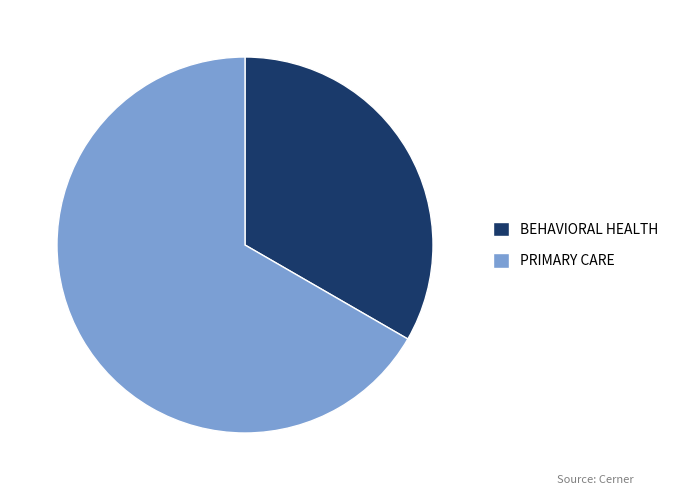

True or false: BEHAVIORAL HEALTH accounts for 47% of the total.

False